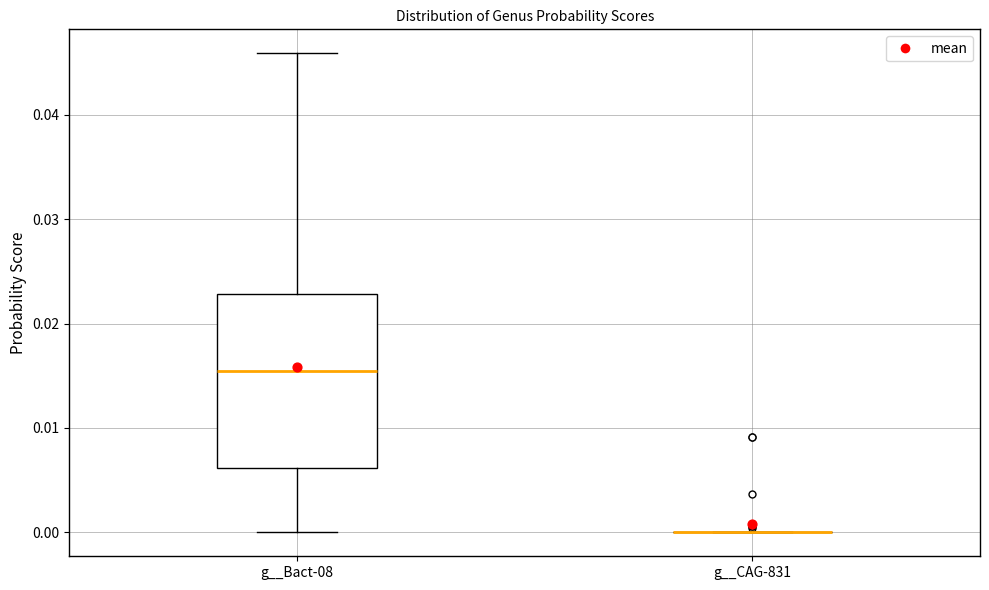

Reading left to right, transcribe this box plot: for each box, give where its median line is, the range the box spans, and where its two whiskers end, as read against the y-axis. The values are not printed on the chart, so give them approximately, as read against the axis.

g__Bact-08: median 0.015, box 0.006 to 0.023, whiskers 0.000 to 0.046
g__CAG-831: box collapsed to a line at 0.000, whiskers 0.000 to 0.000